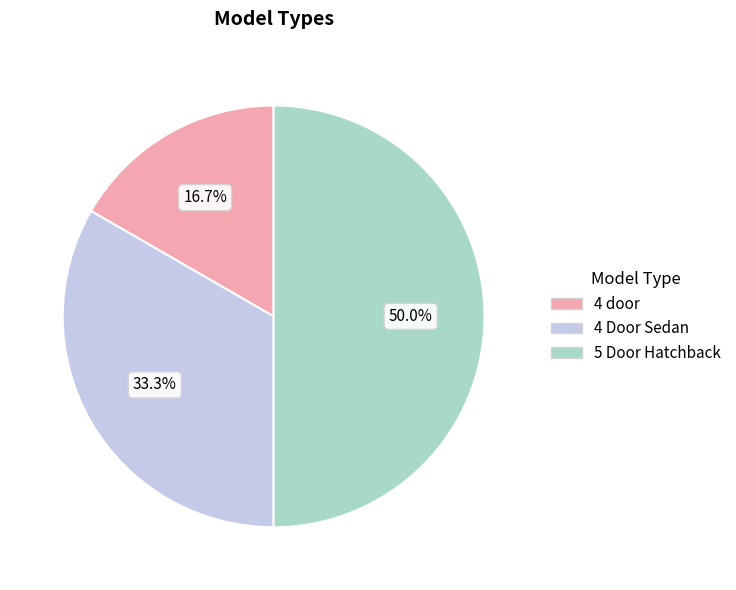

How many slices are in this pie chart?

3